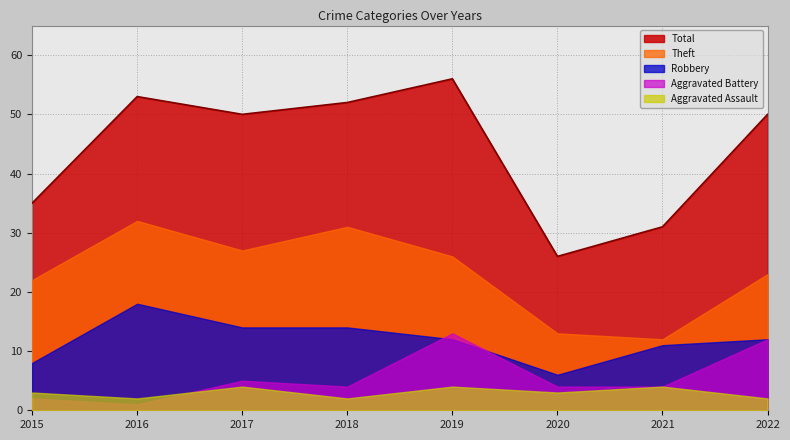

The value of Aggravated Assault at 2020 is 3. True or false?

True